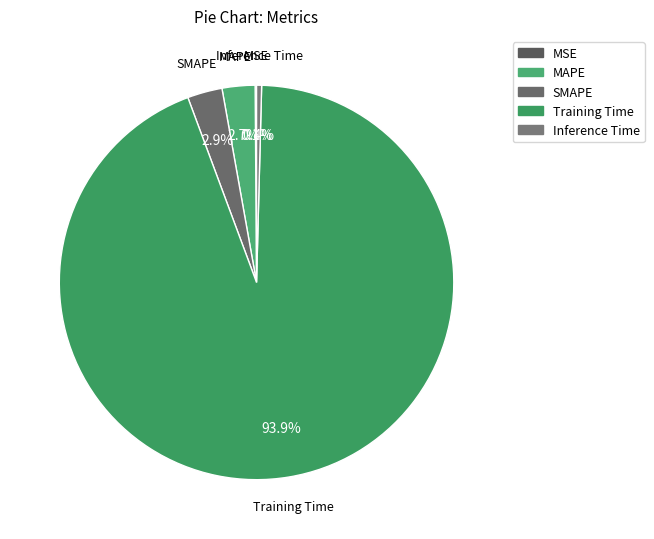

Which slice represents more than half of the pie?

Training Time